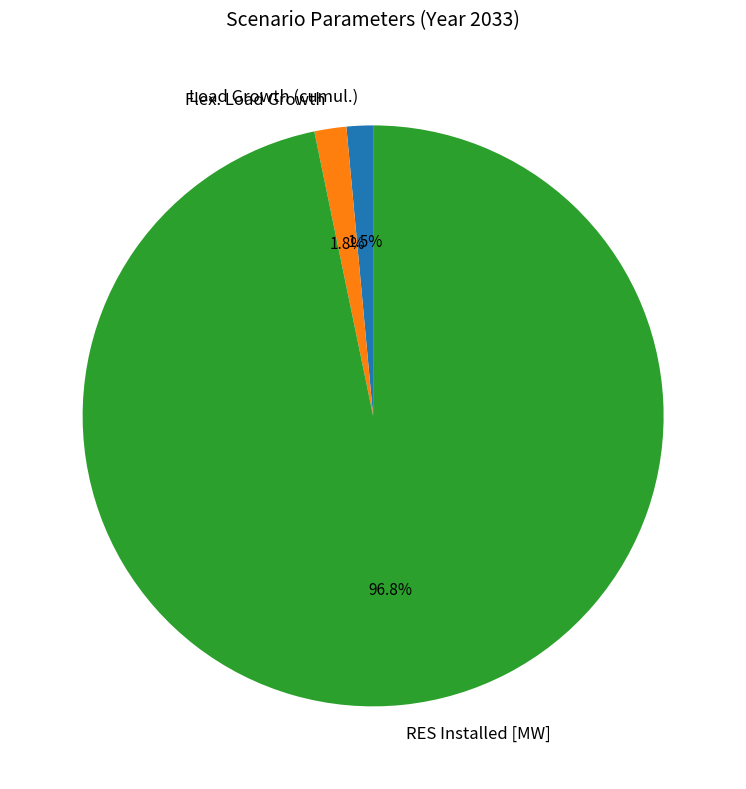

Which category accounts for the majority?

RES Installed [MW]